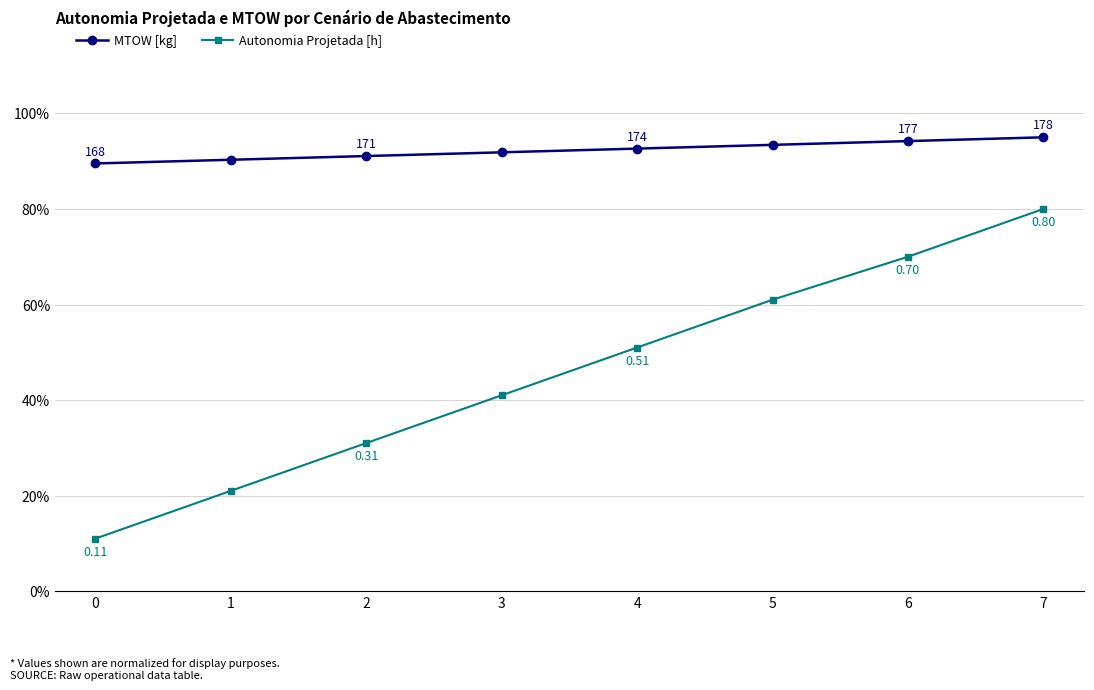

List the labels in order of MTOW [kg] value, largest first.

7, 6, 5, 4, 3, 2, 1, 0